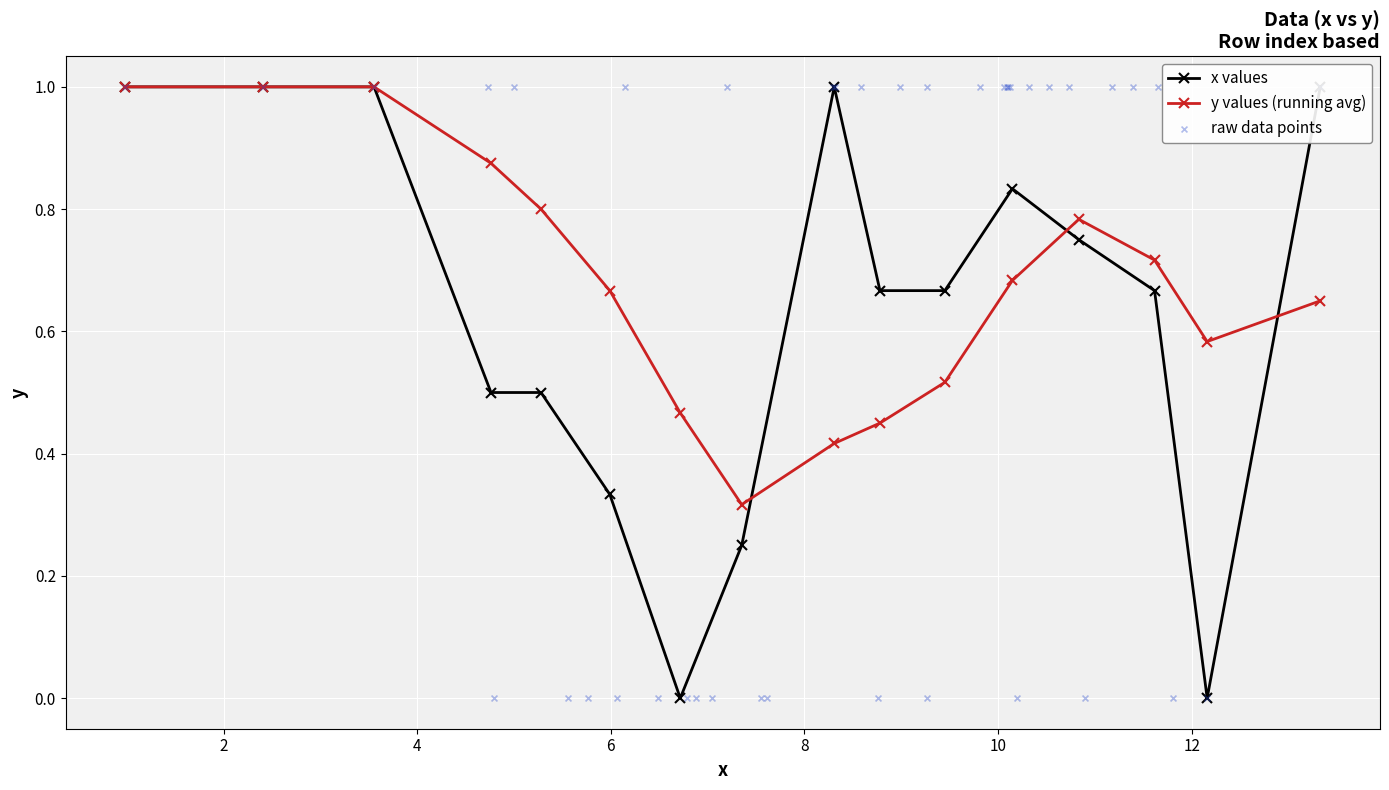

What is the maximum value for y values (running avg)?

1.0